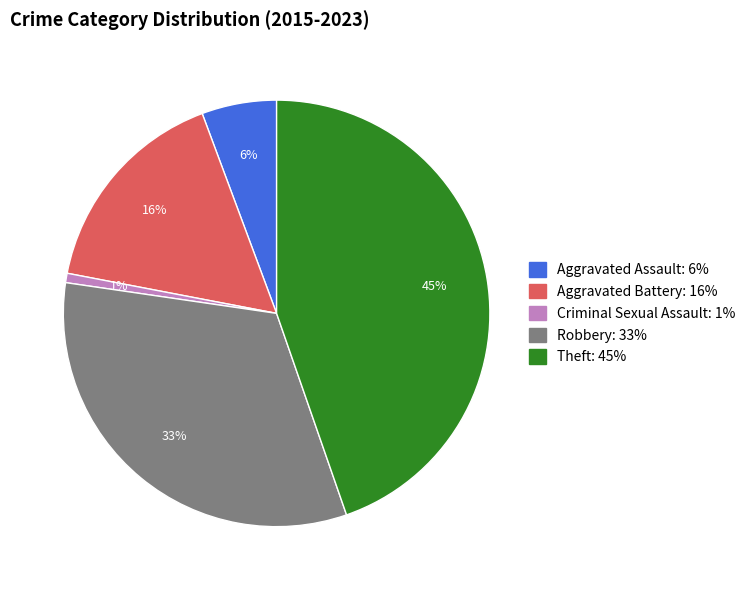

Between Aggravated Assault and Robbery, which is larger?

Robbery